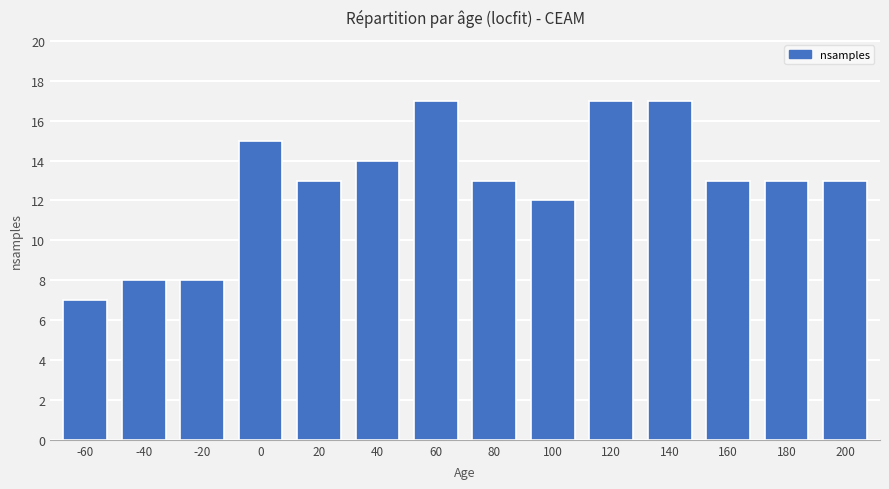

What is the change in value from 40 to 140?

+3